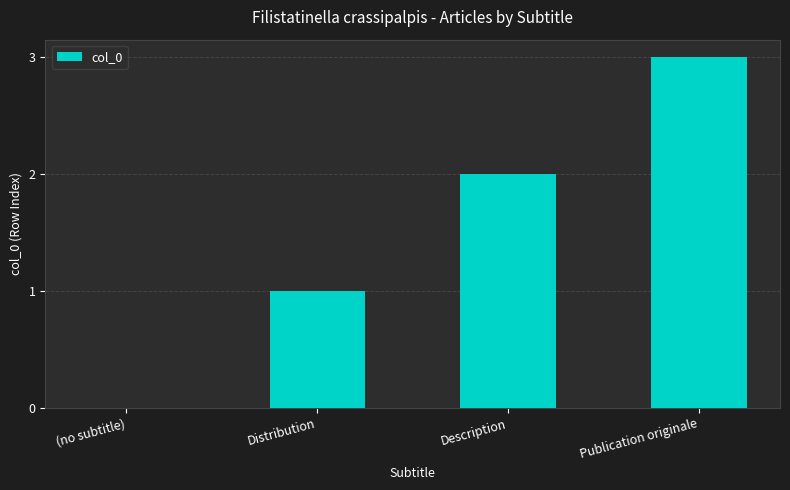

The chart shows a value of 3 at Publication originale. True or false?

True